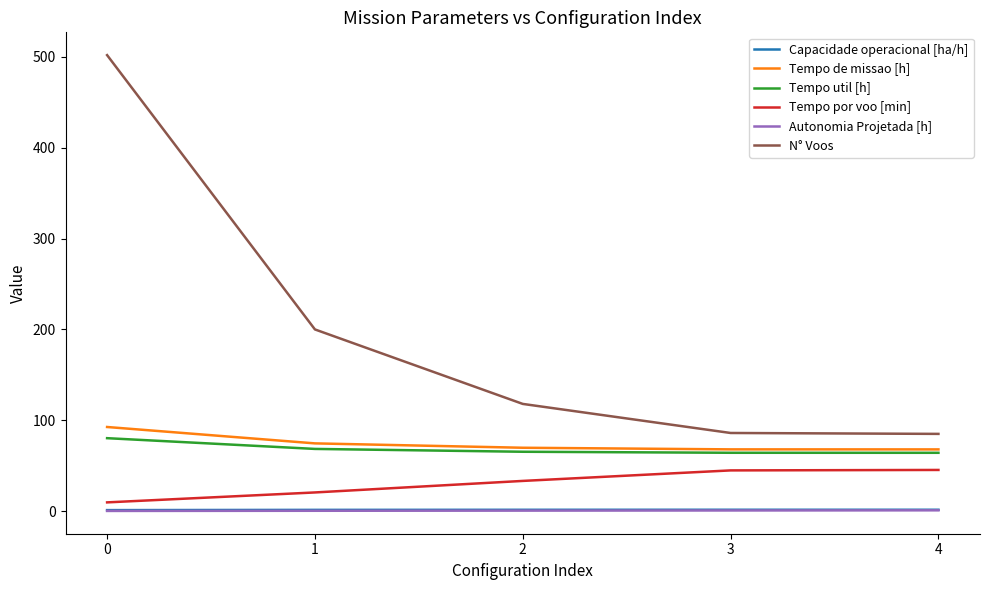

Is it true that N° Voos equals 502.0 at 0?

True